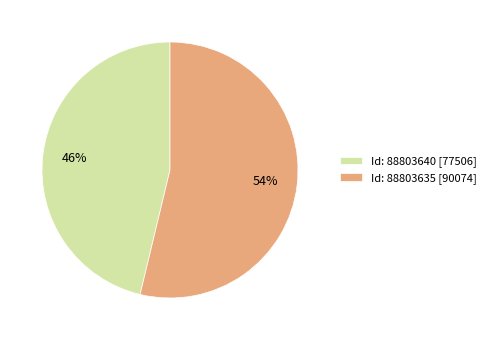

Which has a higher value, Id: 88803635 or Id: 88803640?

Id: 88803635